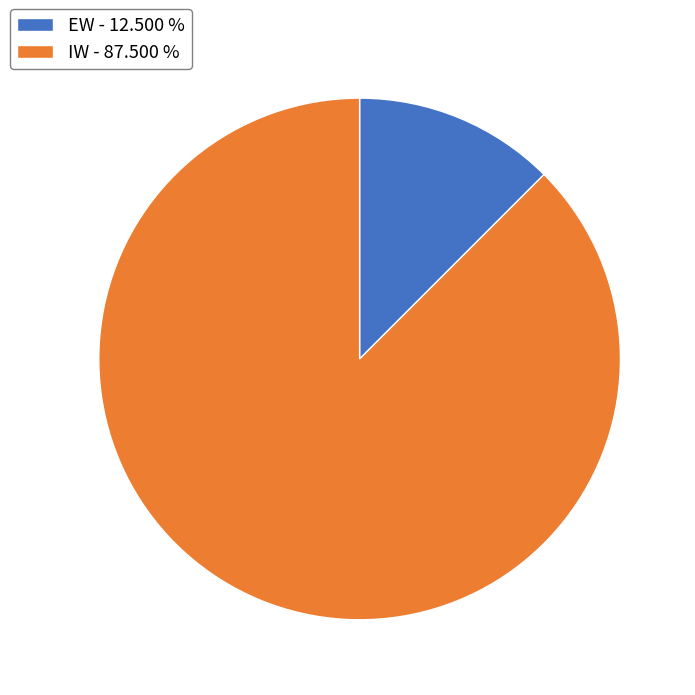

Combined, do EW - 12.500 % and IW - 87.500 % account for over 50%?

Yes